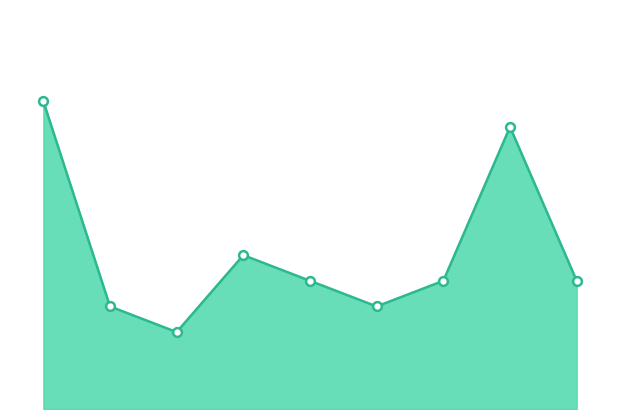

How many lines are shown in the chart?

1